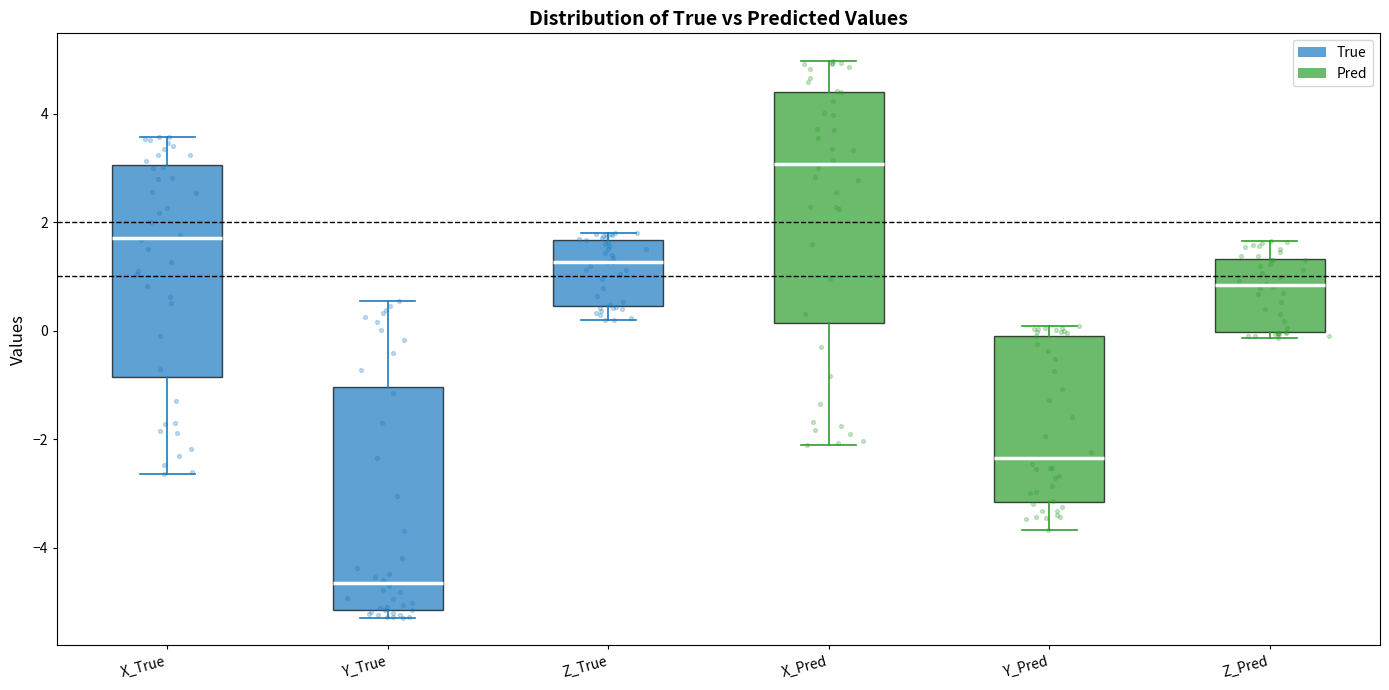

Reading left to right, read every box against the y-axis: the position of its median line, the range the box covers, and the ends of its whiskers. The values are not printed on the chart, so give them approximately, as read against the axis.

X_True: median 1.8, box -0.8 to 3.0, whiskers -2.6 to 3.6
Y_True: median -4.6, box -5.2 to -1.0, whiskers -5.2 (just below the box's lower edge) to 0.6
Z_True: median 1.2, box 0.4 to 1.6, whiskers 0.2 to 1.8
X_Pred: median 3.0, box 0.2 to 4.4, whiskers -2.2 to 5.0
Y_Pred: median -2.4, box -3.2 to 0.0, whiskers -3.6 to 0.0 (just above the box's upper edge)
Z_Pred: median 0.8, box 0.0 to 1.4, whiskers -0.2 to 1.6